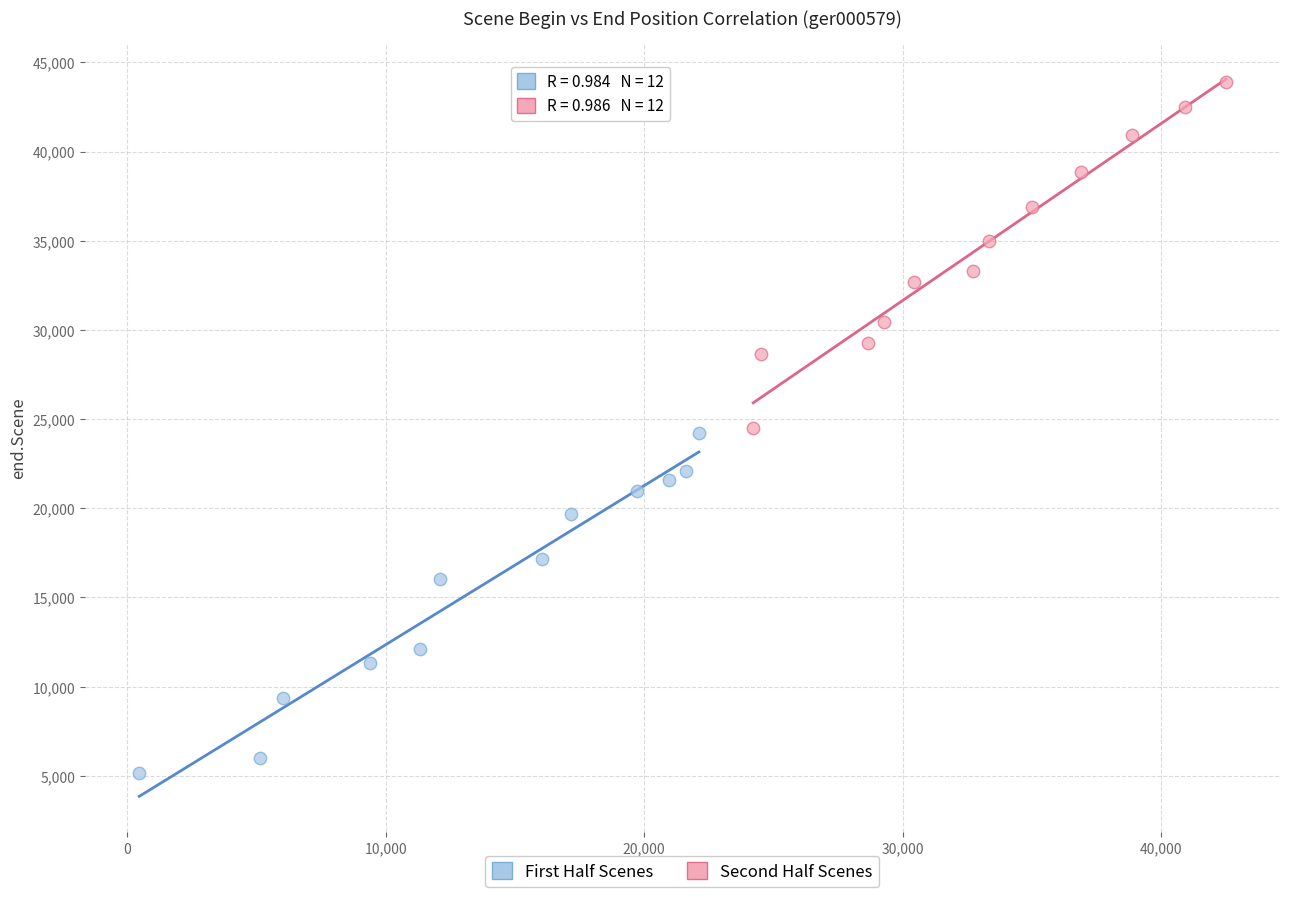

Which series contains the highest Y value?

Second Half Scenes